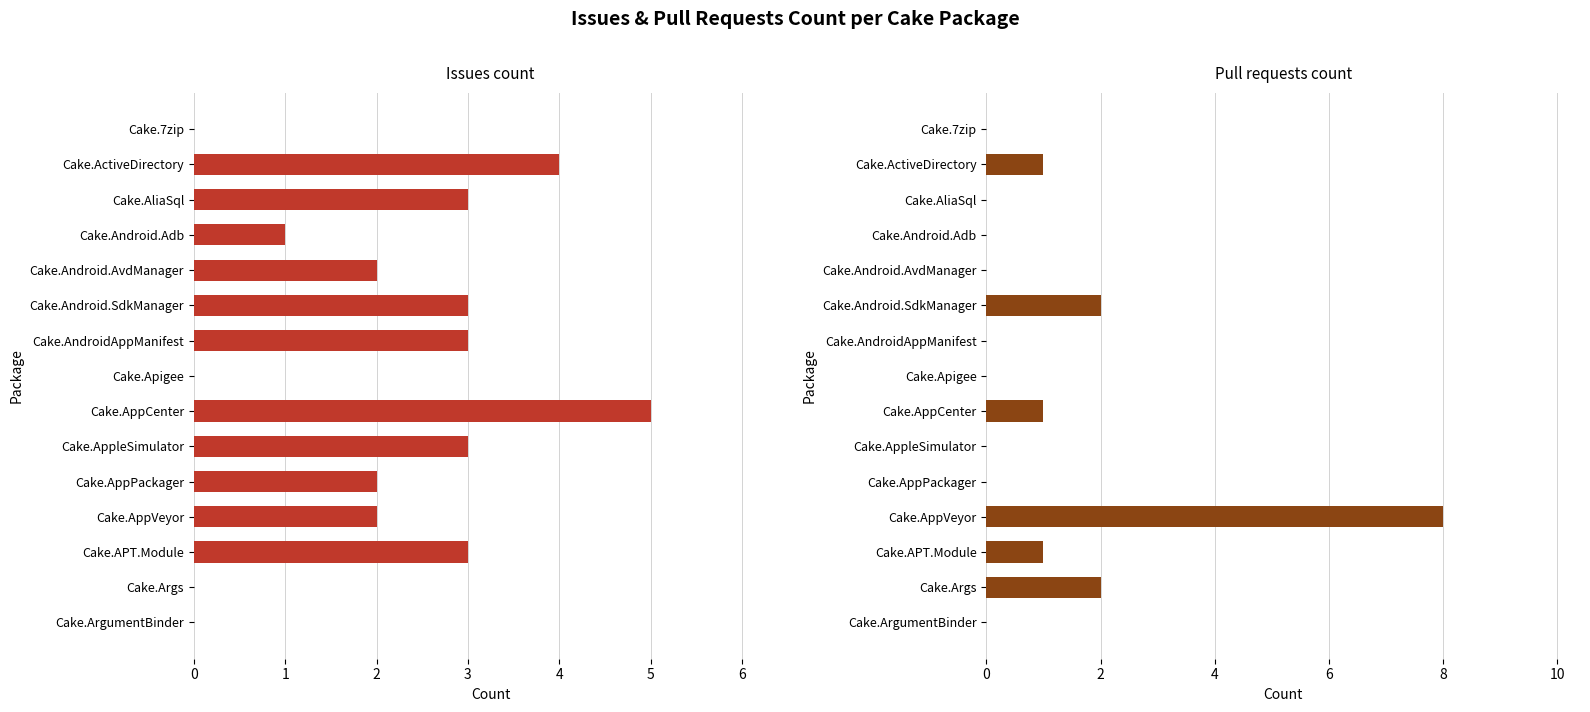

Reading left to right, what are all the values shown in this chart?

Issues count: 0	4	3	1	2	3	3	0	5	3	2	2	3	0	0
Pull requests count: 0	1	0	0	0	2	0	0	1	0	0	8	1	2	0